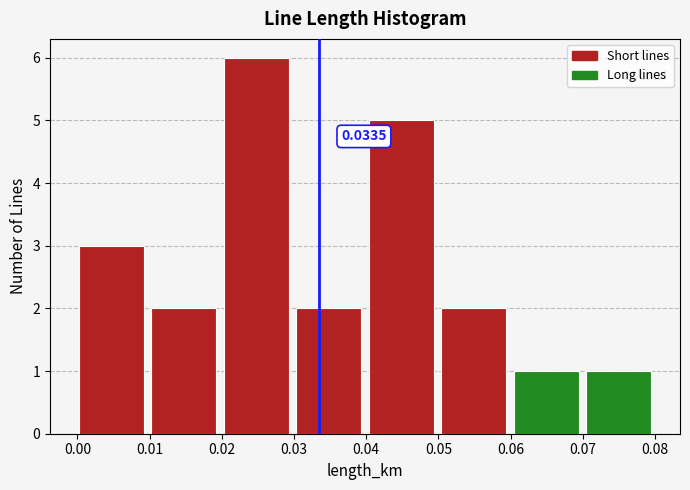

Over which range of the x-axis is the bar tallest?

0.02 to 0.03